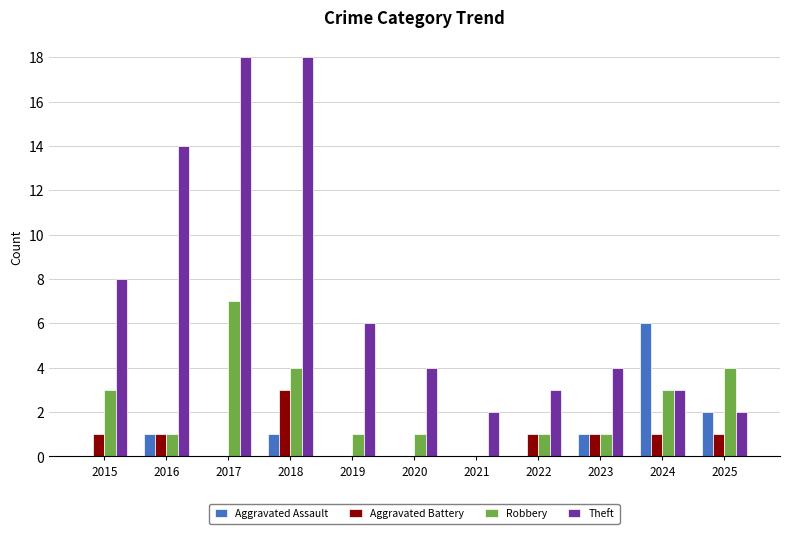

What is the highest value of the Robbery series?

7